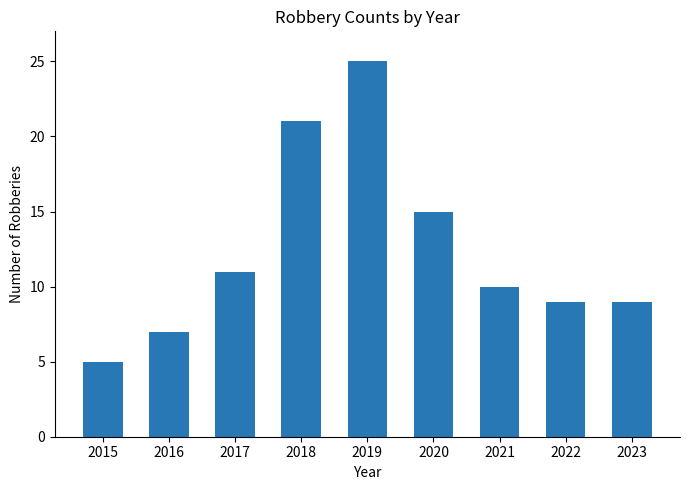

Does the chart contain stacked bars?

No